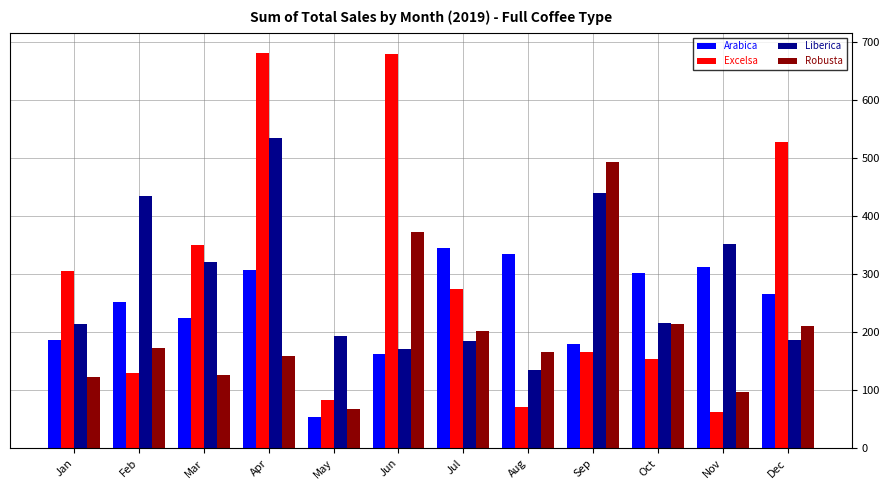

Which series has the largest range (max minus min)?

Excelsa